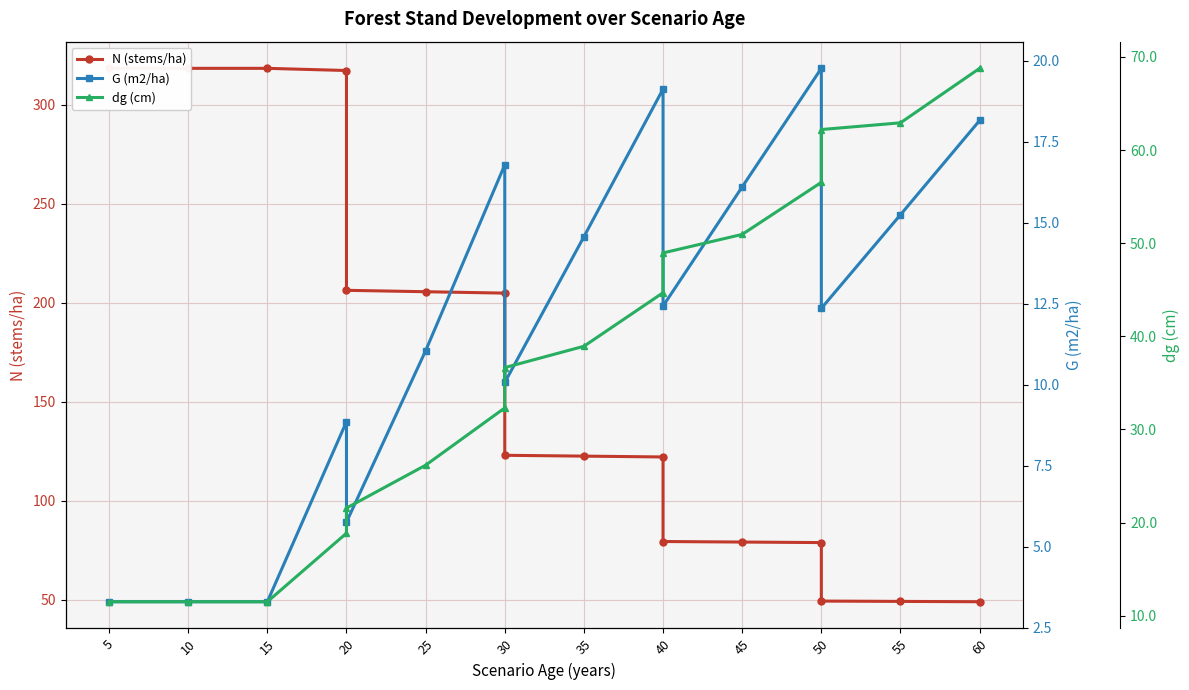

True or false: N (stems/ha) has more than 2 points higher than both neighbors.

False